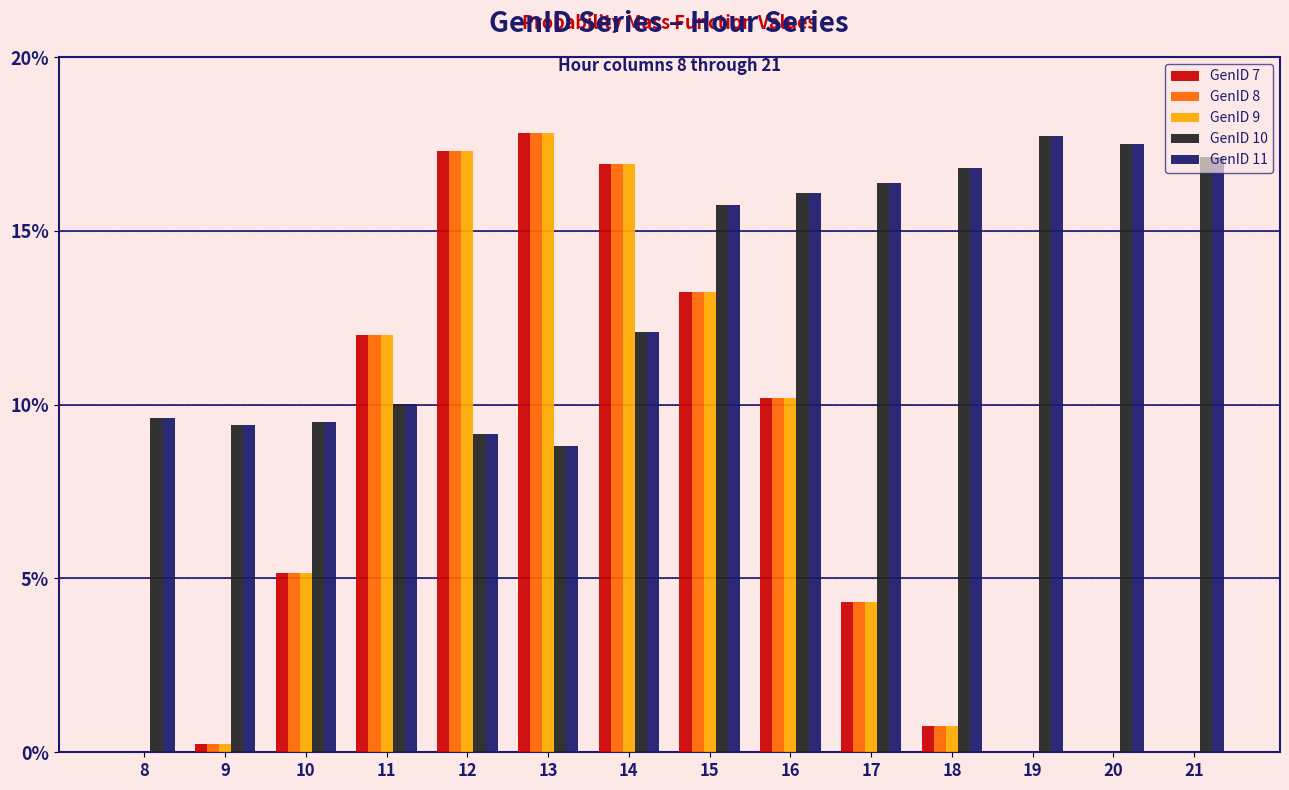

Are the bars grouped side by side (vs. stacked)?

Yes